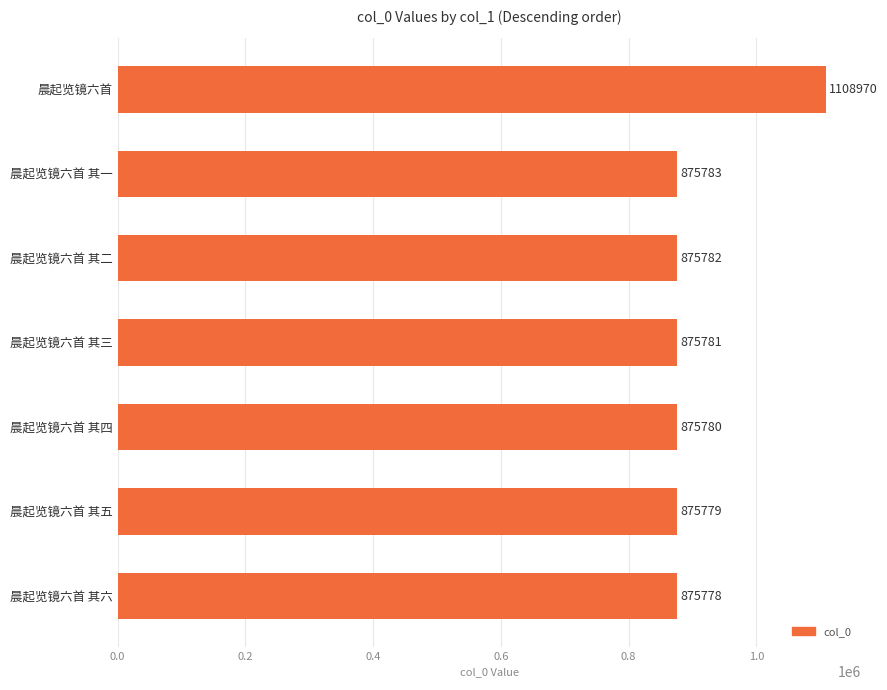

Reading top to bottom, transcribe all the data shown in this chart.

1108970	875783	875782	875781	875780	875779	875778